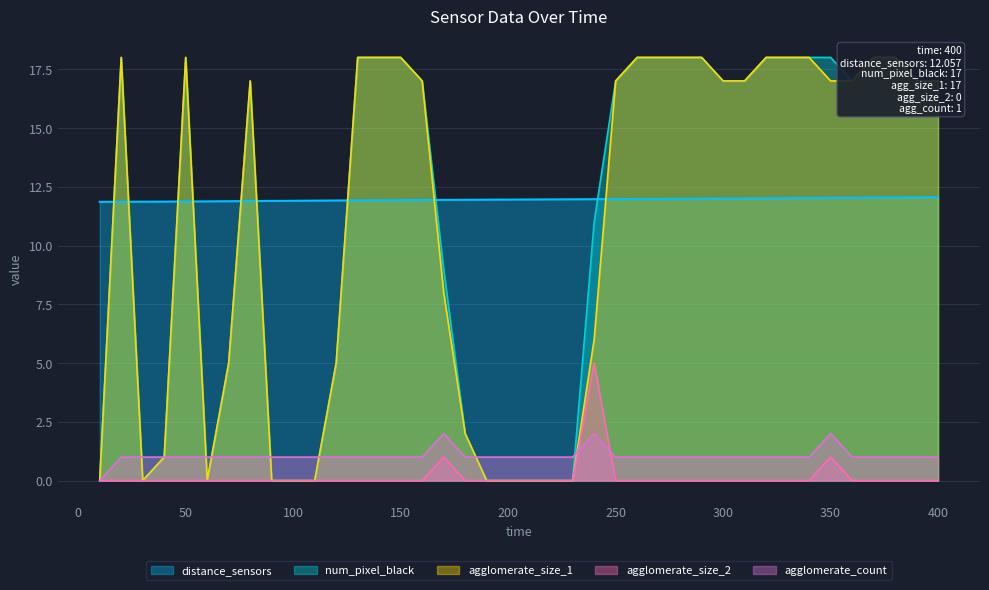

Reading left to right, what are all the values shown in this chart?

distance_sensors: 10=11.9	20=11.9	30=11.9	40=11.9	50=11.9	60=11.9	70=11.9	80=11.9	90=11.9	100=11.9	110=11.9	120=11.9	130=11.9	140=11.9	150=11.9	160=11.9	170=11.9	180=11.9	190=11.9	200=12.0	210=12.0	220=12.0	230=12.0	240=12.0	250=12.0	260=12.0	270=12.0	280=12.0	290=12.0	300=12.0	310=12.0	320=12.0	330=12.0	340=12.0	350=12.0	360=12.0	370=12.0	380=12.0	390=12.1	400=12.1
num_pixel_black: 10=0.0	20=18.0	30=0.0	40=1.0	50=18.0	60=0.0	70=5.0	80=17.0	90=0.0	100=0.0	110=0.0	120=5.0	130=18.0	140=18.0	150=18.0	160=17.0	170=9.0	180=2.0	190=0.0	200=0.0	210=0.0	220=0.0	230=0.0	240=11.0	250=17.0	260=18.0	270=18.0	280=18.0	290=18.0	300=17.0	310=17.0	320=18.0	330=18.0	340=18.0	350=18.0	360=17.0	370=18.0	380=18.0	390=17.0	400=17.0
agglomerate_size_1: 10=0.0	20=18.0	30=0.0	40=1.0	50=18.0	60=0.0	70=5.0	80=17.0	90=0.0	100=0.0	110=0.0	120=5.0	130=18.0	140=18.0	150=18.0	160=17.0	170=8.0	180=2.0	190=0.0	200=0.0	210=0.0	220=0.0	230=0.0	240=6.0	250=17.0	260=18.0	270=18.0	280=18.0	290=18.0	300=17.0	310=17.0	320=18.0	330=18.0	340=18.0	350=17.0	360=17.0	370=18.0	380=18.0	390=17.0	400=17.0
agglomerate_size_2: 10=0.0	20=0.0	30=0.0	40=0.0	50=0.0	60=0.0	70=0.0	80=0.0	90=0.0	100=0.0	110=0.0	120=0.0	130=0.0	140=0.0	150=0.0	160=0.0	170=1.0	180=0.0	190=0.0	200=0.0	210=0.0	220=0.0	230=0.0	240=5.0	250=0.0	260=0.0	270=0.0	280=0.0	290=0.0	300=0.0	310=0.0	320=0.0	330=0.0	340=0.0	350=1.0	360=0.0	370=0.0	380=0.0	390=0.0	400=0.0
agglomerate_count: 10=0.0	20=1.0	30=1.0	40=1.0	50=1.0	60=1.0	70=1.0	80=1.0	90=1.0	100=1.0	110=1.0	120=1.0	130=1.0	140=1.0	150=1.0	160=1.0	170=2.0	180=1.0	190=1.0	200=1.0	210=1.0	220=1.0	230=1.0	240=2.0	250=1.0	260=1.0	270=1.0	280=1.0	290=1.0	300=1.0	310=1.0	320=1.0	330=1.0	340=1.0	350=2.0	360=1.0	370=1.0	380=1.0	390=1.0	400=1.0